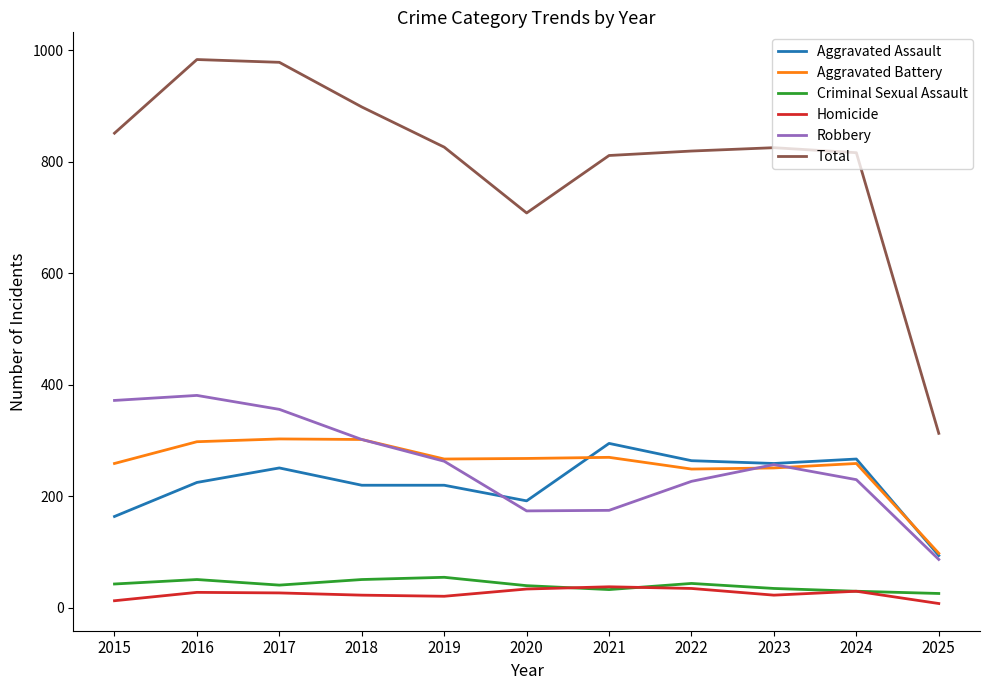

Which series changed the most between 2017 and 2022?

Total